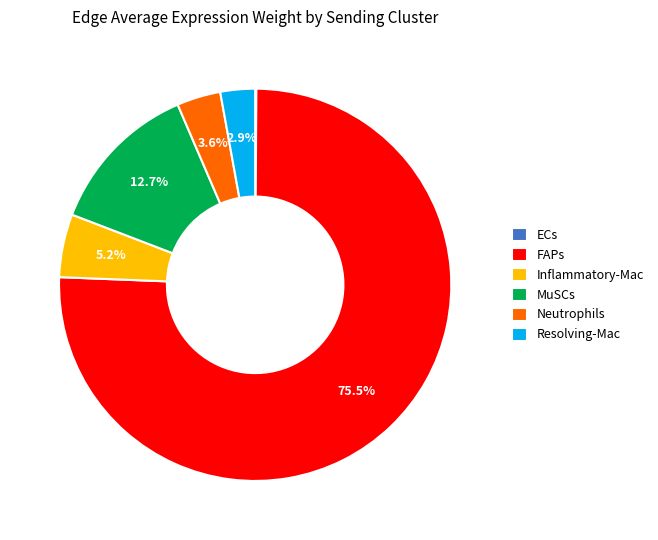

What percentage is the Neutrophils slice, to the nearest percent?

4%